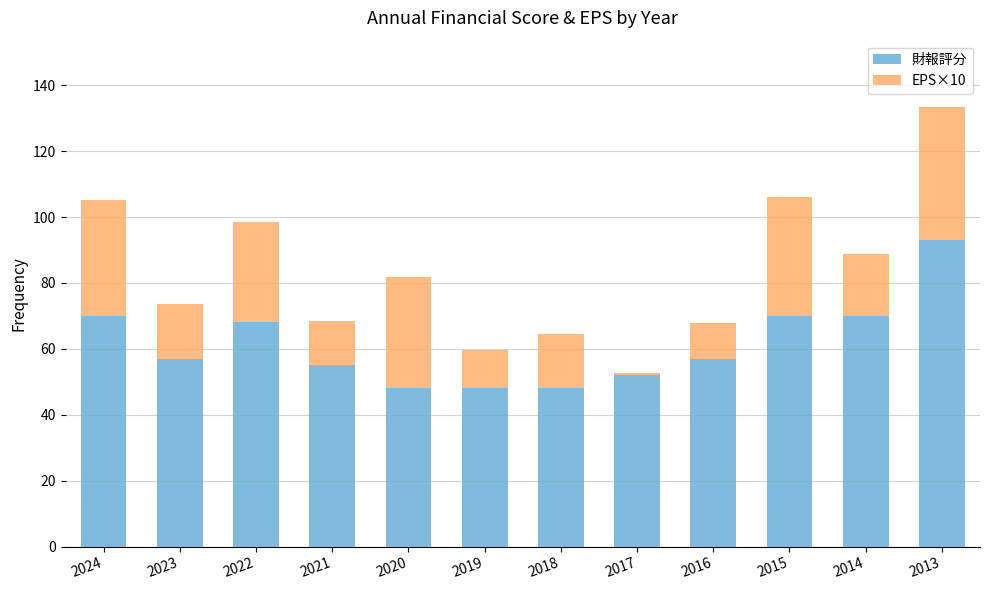

What is the average value of the 財報評分 series?

61.3